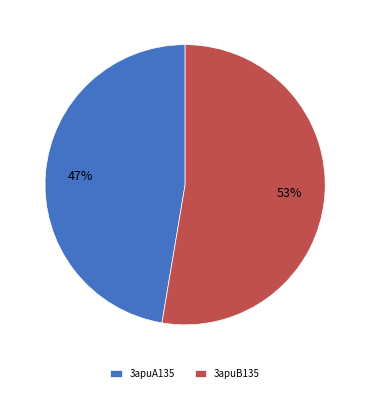

How many segments does this pie chart have?

2